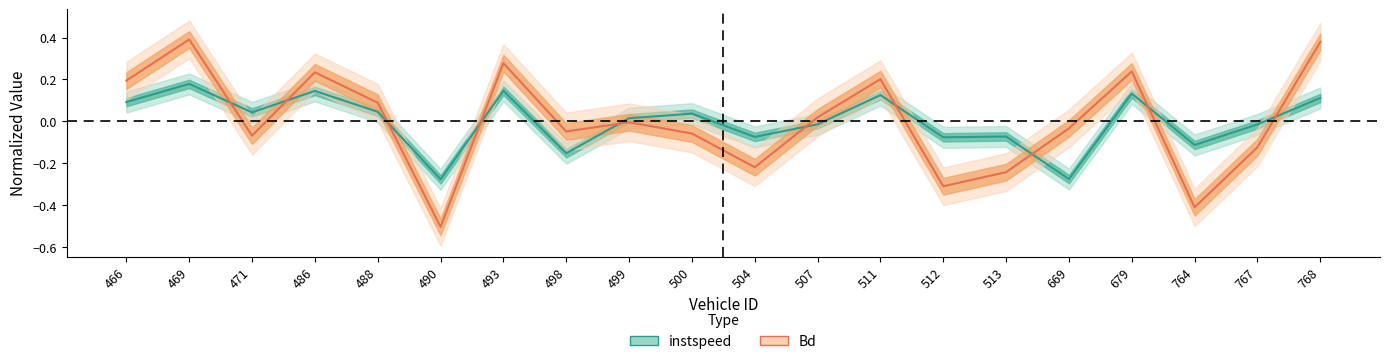

Rank the categories by instspeed value from highest to lowest.

469, 493, 486, 679, 511, 768, 466, 488, 471, 500, 499, 507, 767, 513, 504, 512, 764, 498, 669, 490